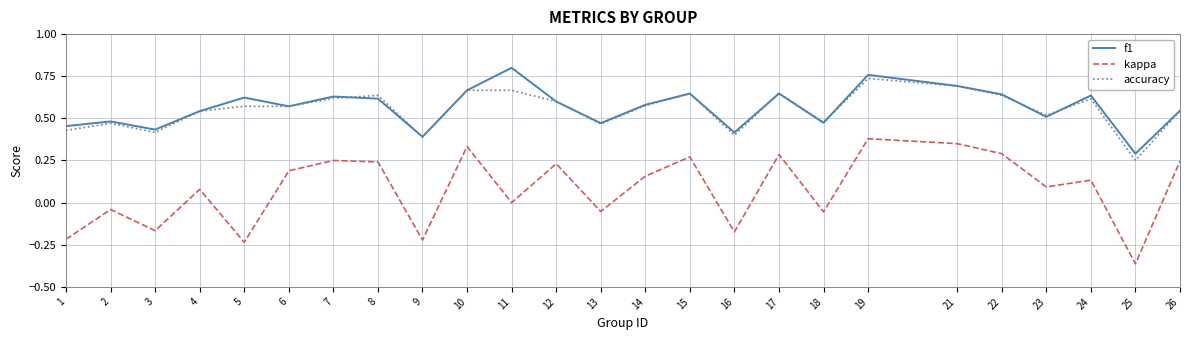

Rank the series by their maximum value, from highest to lowest.

f1, accuracy, kappa